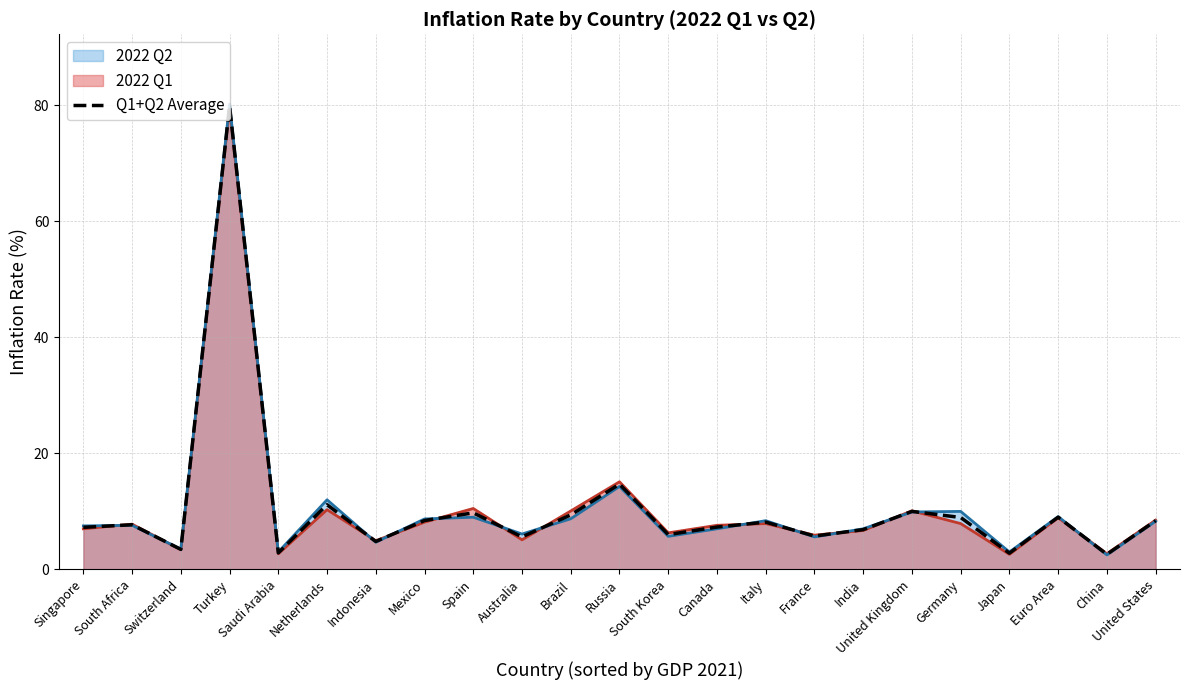

Between Euro Area and France, which is larger?

Euro Area